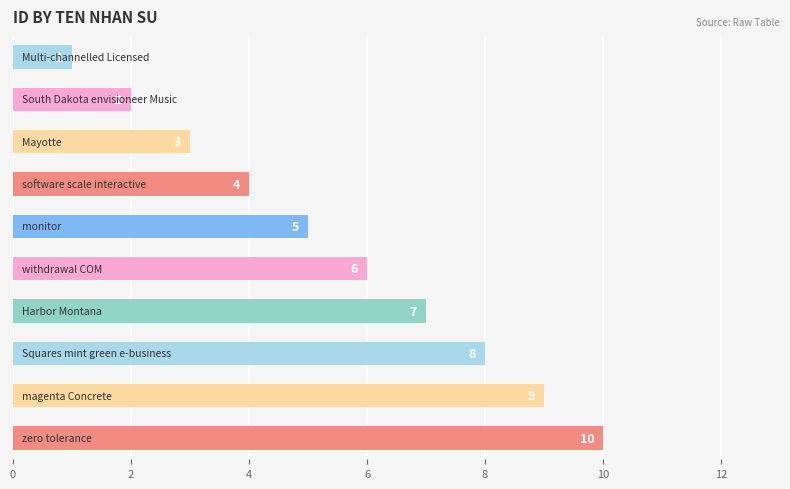

How many categories are shown in the chart?

10